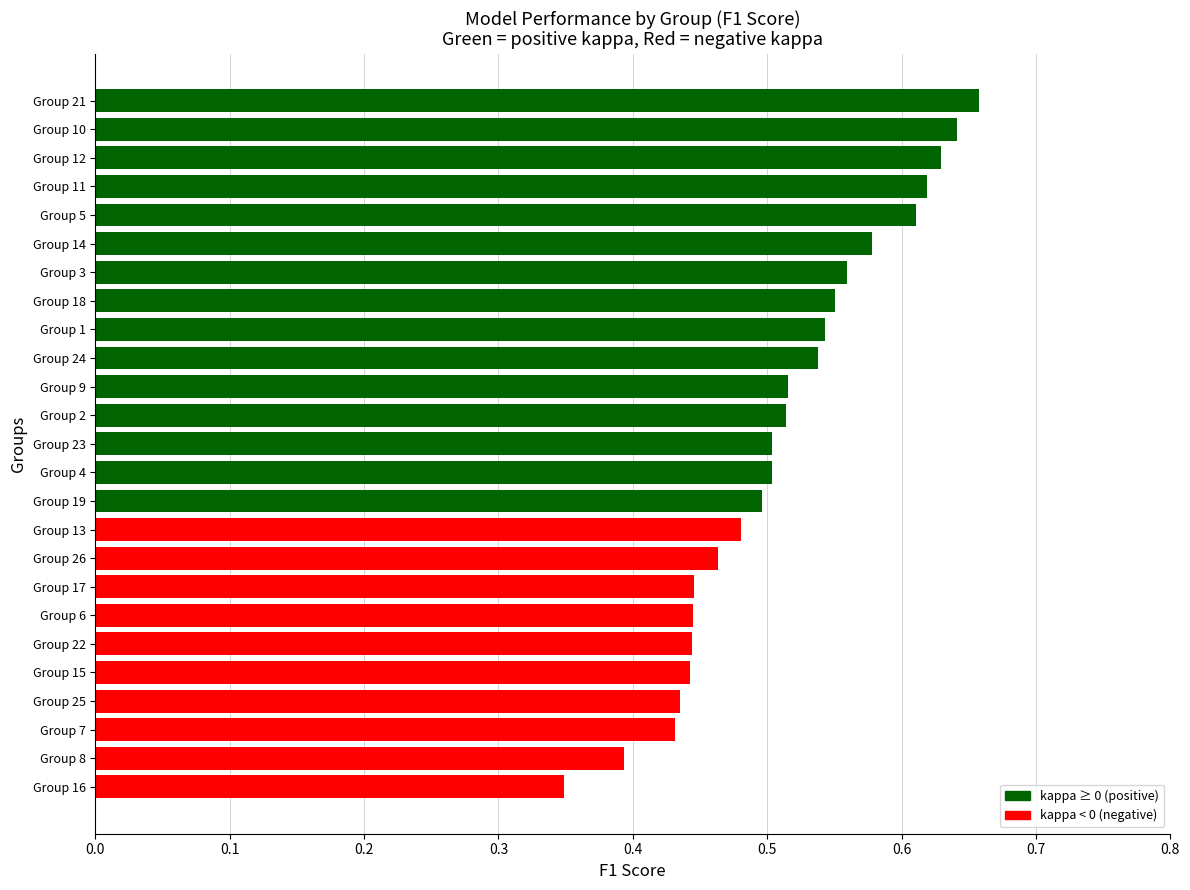

True or false: the data shows 0.5 at Group 24.

True